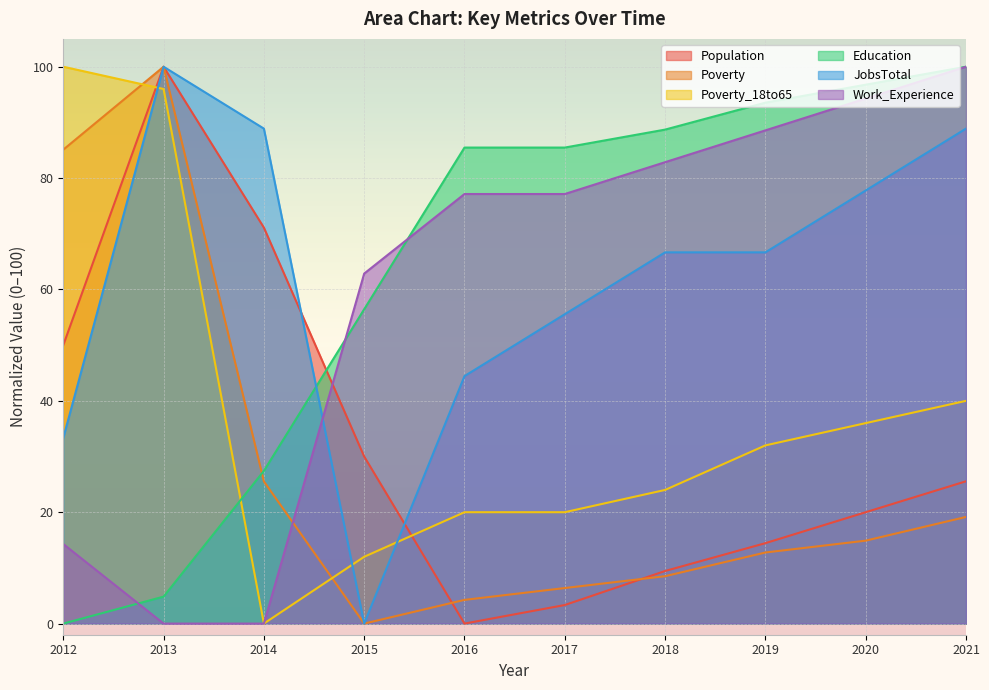

What is the difference between the highest and lowest values at 2012?

100.0